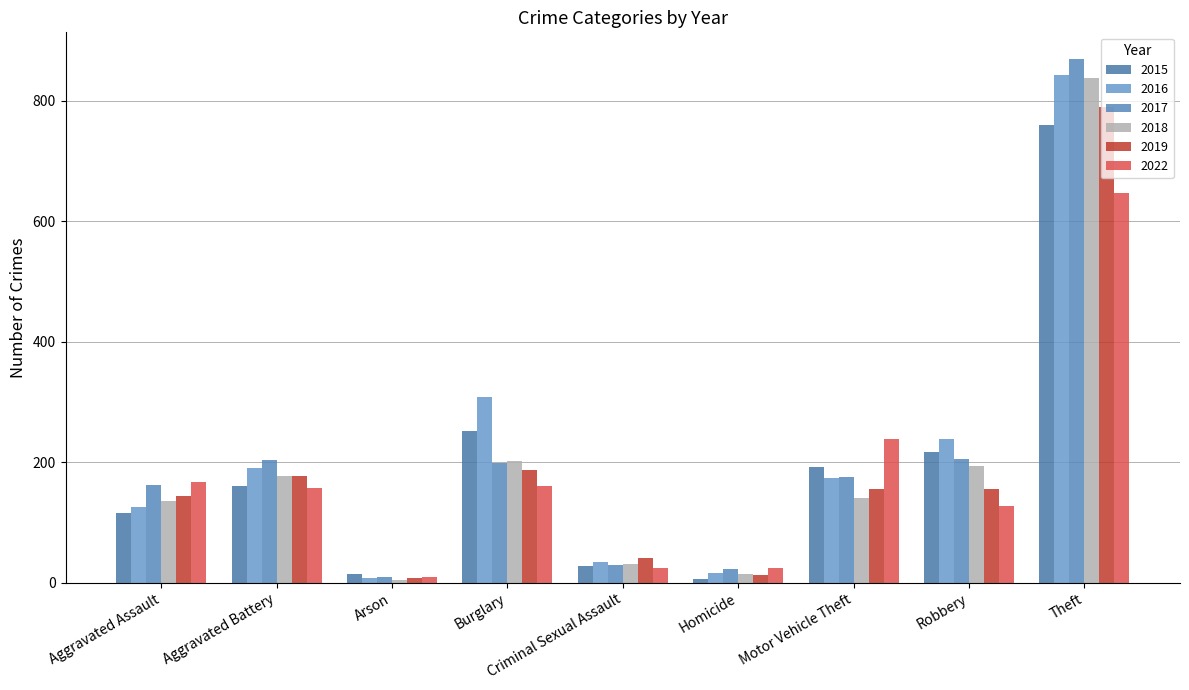

How many bars are there in total?

54